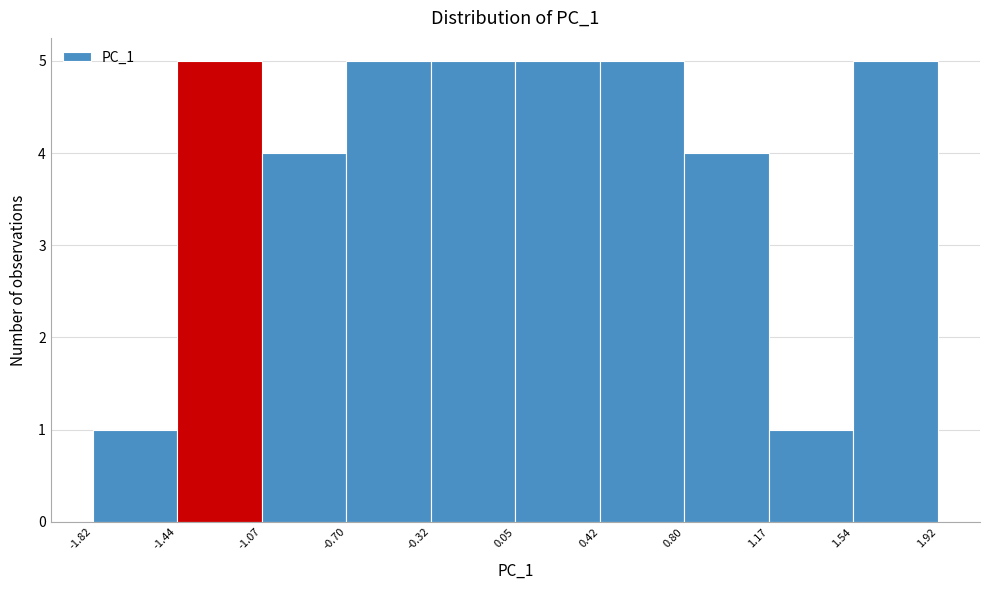

Reading left to right, list every bar in this chart as the range it spans on the x-axis followed by its height. The values are not printed on the chart, so give them approximately, as read against the axis.

-1.82 to -1.44: 1
-1.44 to -1.07: 5
-1.07 to -0.70: 4
-0.70 to -0.32: 5
-0.32 to 0.05: 5
0.05 to 0.42: 5
0.42 to 0.80: 5
0.80 to 1.17: 4
1.17 to 1.54: 1
1.54 to 1.92: 5